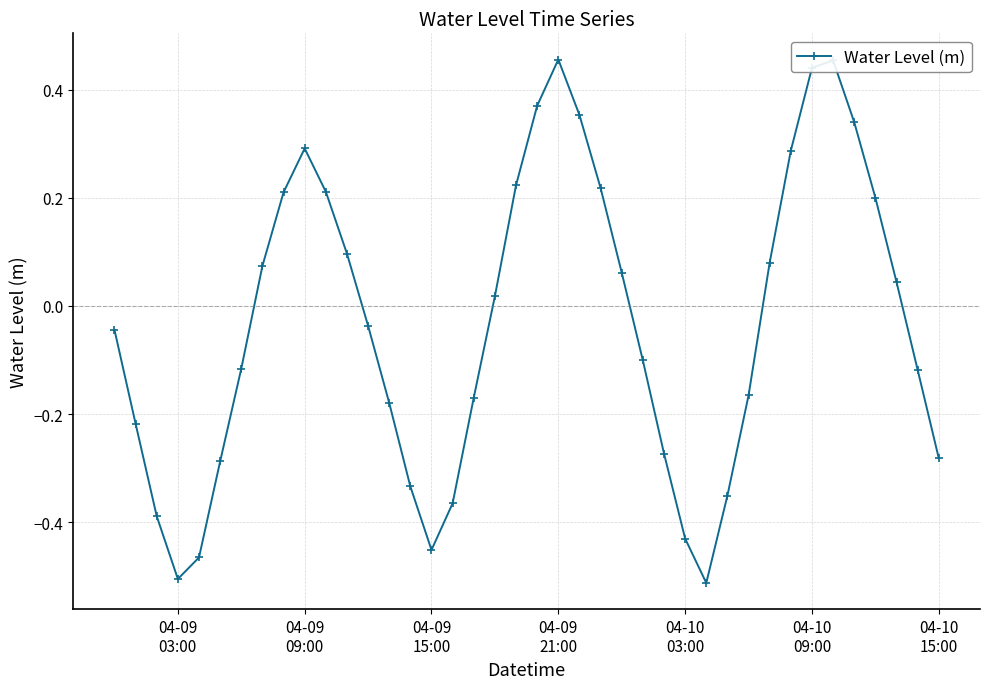

What is the sum of all values?

-1.4